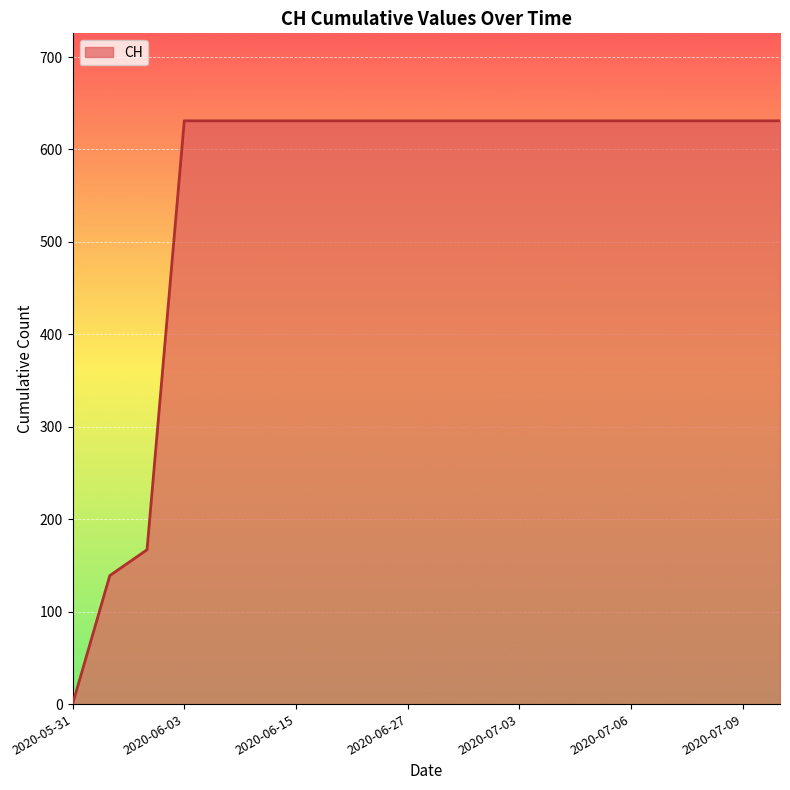

What is the maximum value shown in the chart?

631